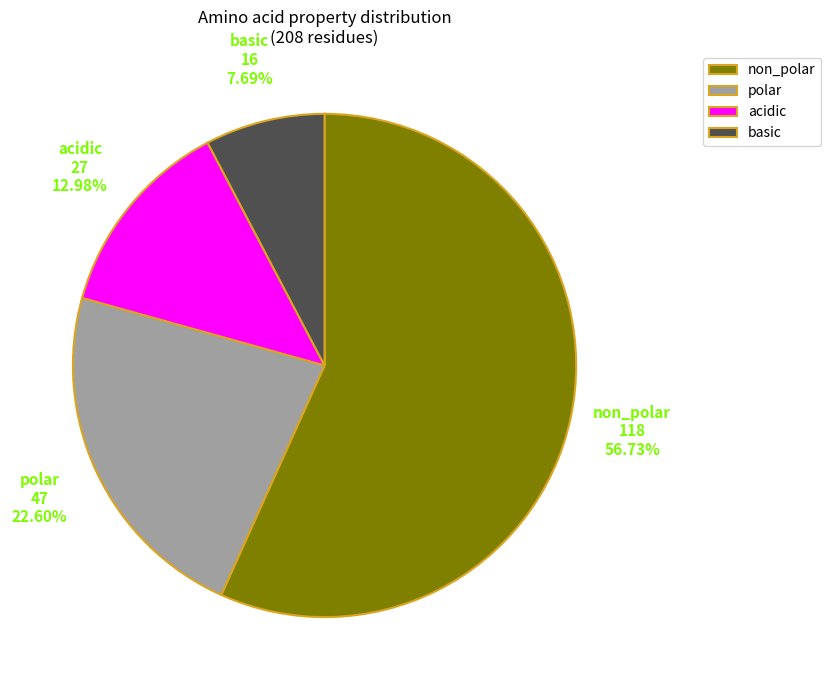

Which slice represents more than half of the pie?

non_polar